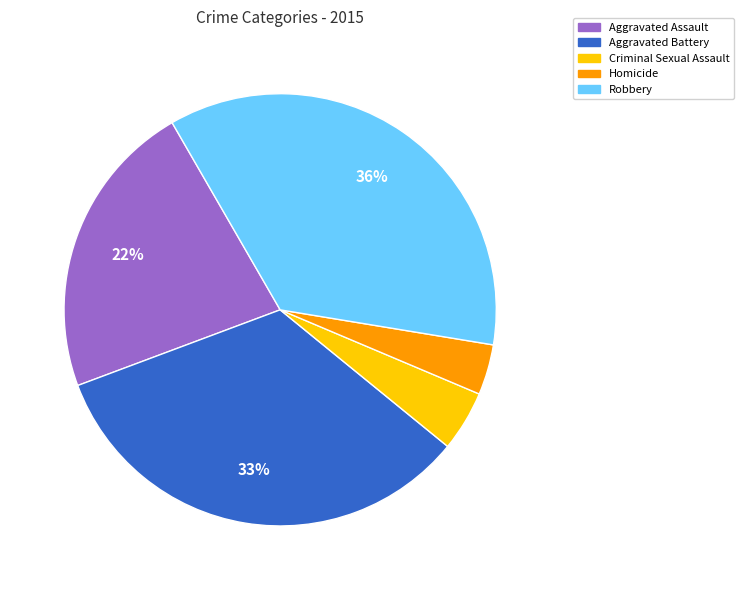

To the nearest percent, what is the average slice percentage?

20%